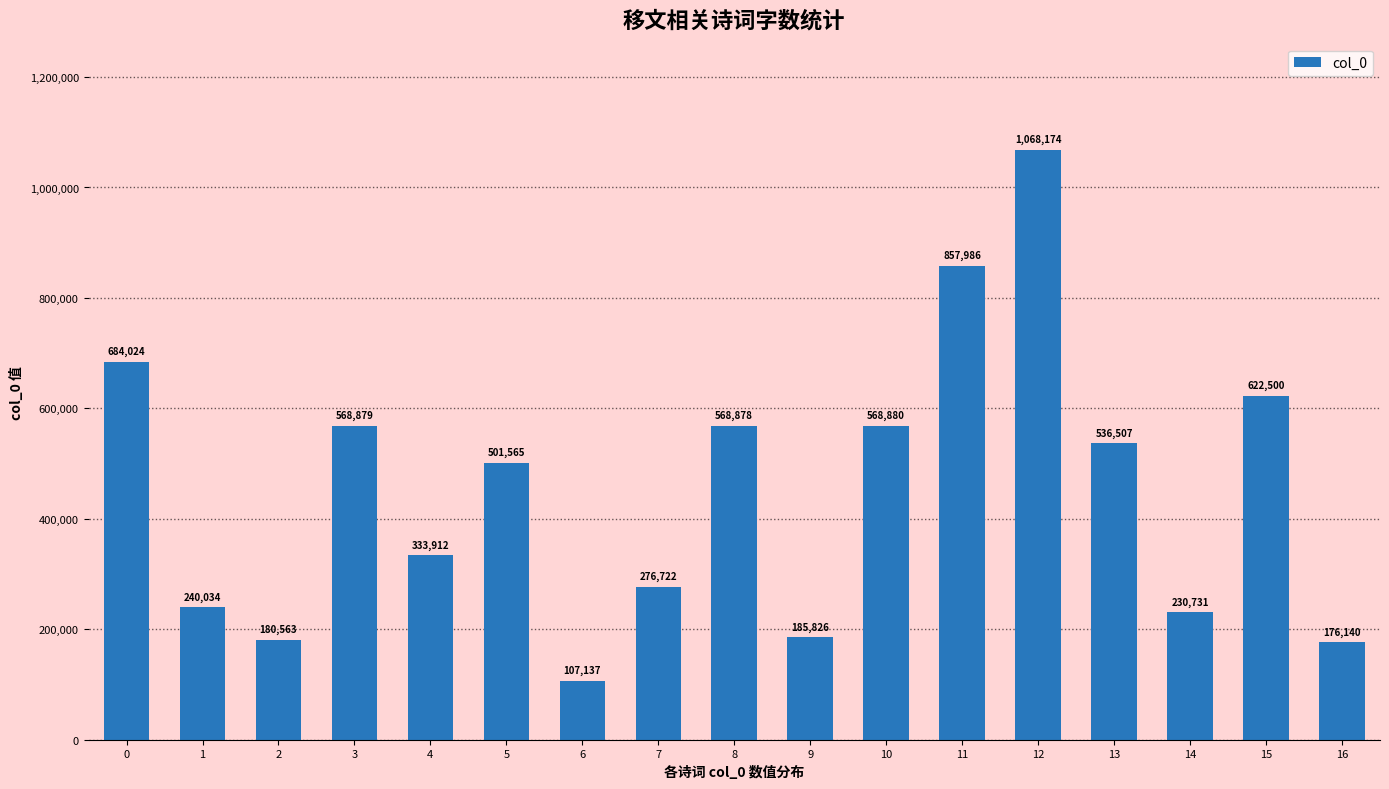

Rank the categories by value from highest to lowest.

12, 11, 0, 15, 10, 3, 8, 13, 5, 4, 7, 1, 14, 9, 2, 16, 6